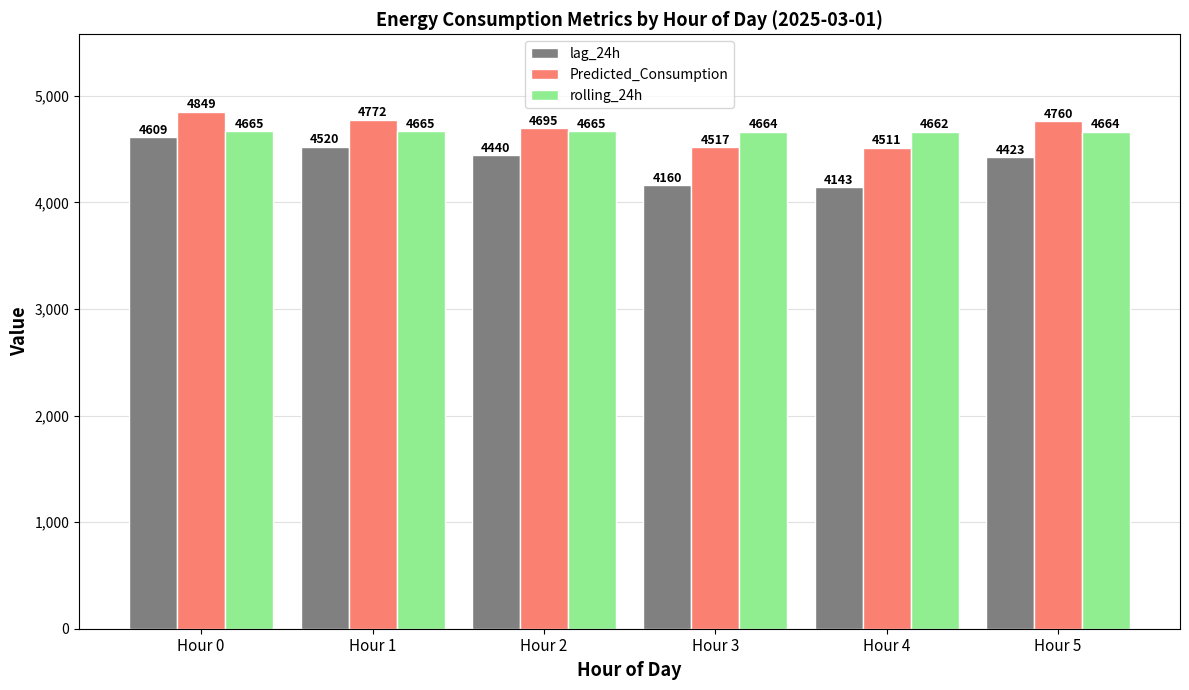

At how many categories does at least one series exceed 4274?

6